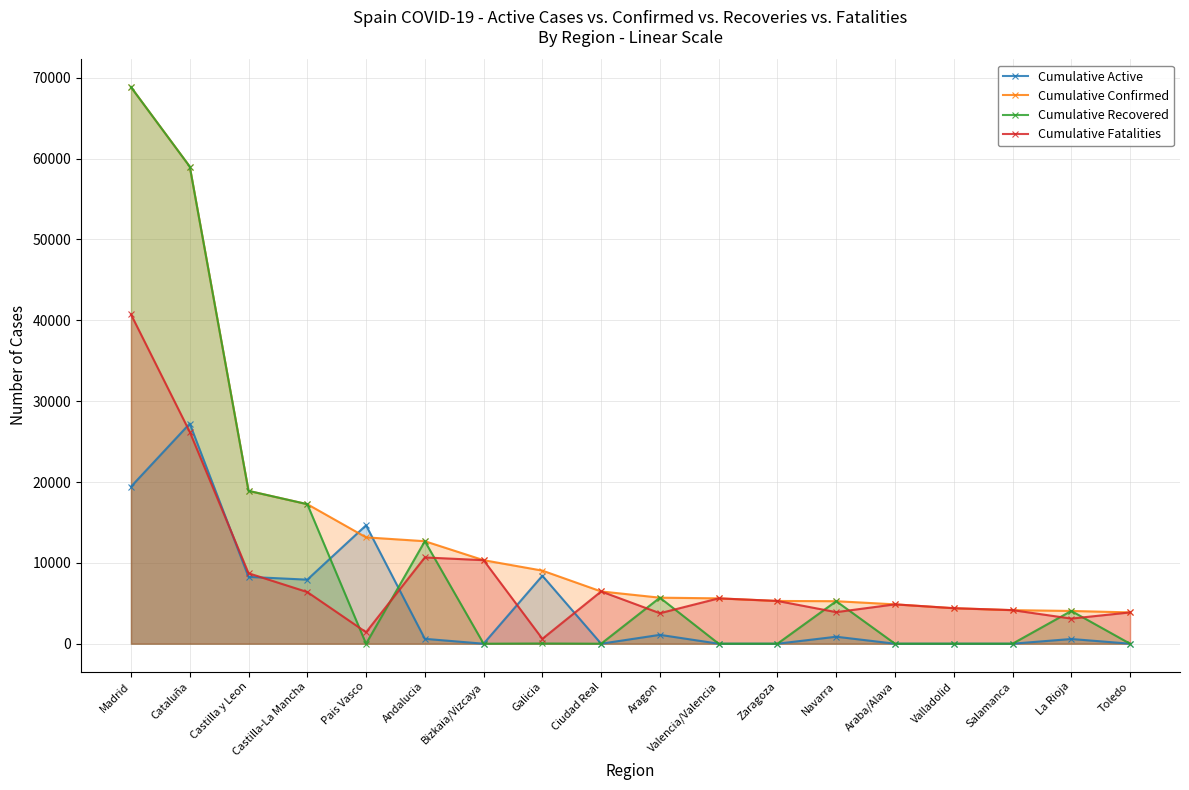

The Cumulative Fatalities series shows 3107 at La Rioja. True or false?

True